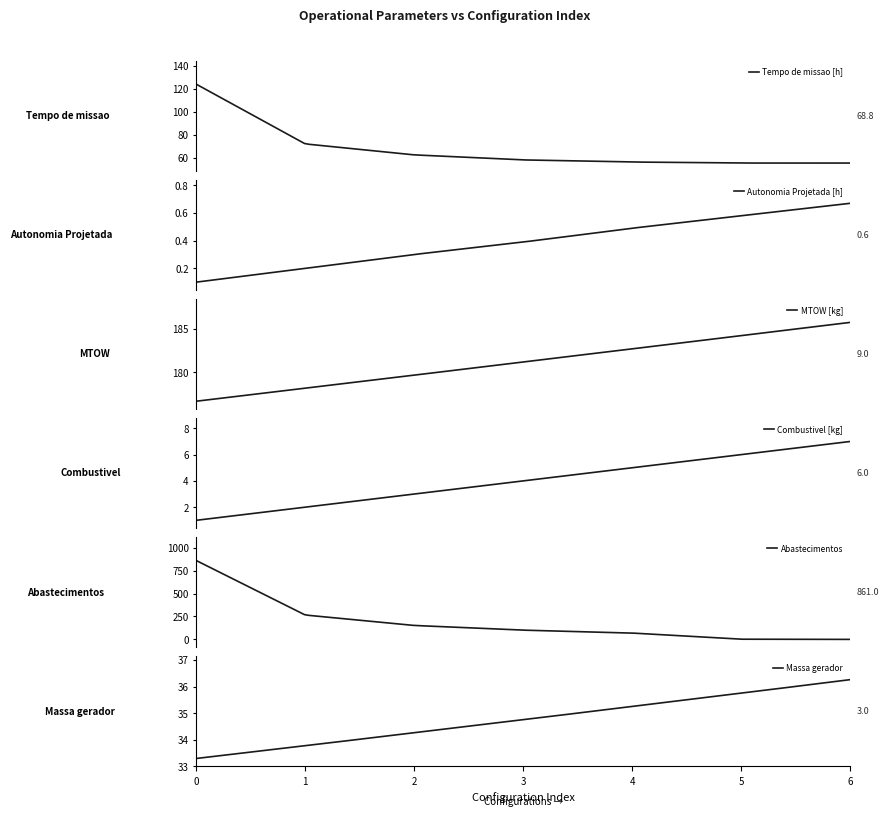

True or false: MTOW [kg] and Autonomia Projetada [h] cross at least once.

False